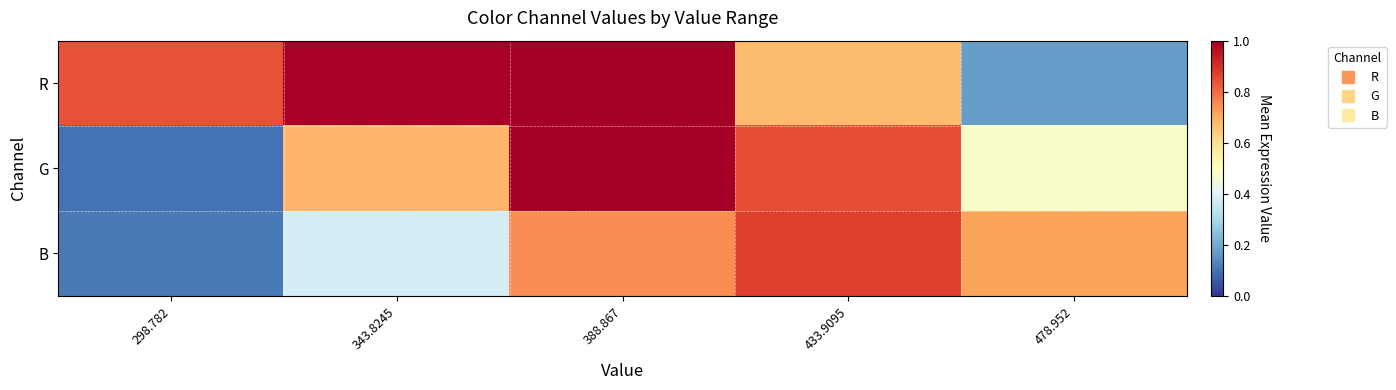

How many distinct data groups are displayed?

3